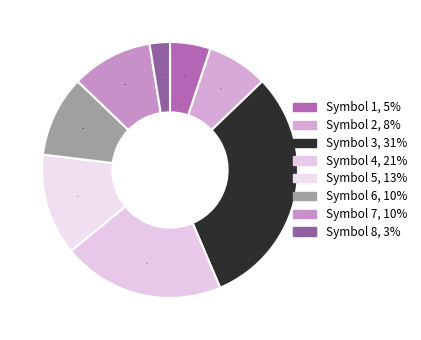

Count the number of slices in the pie.

8